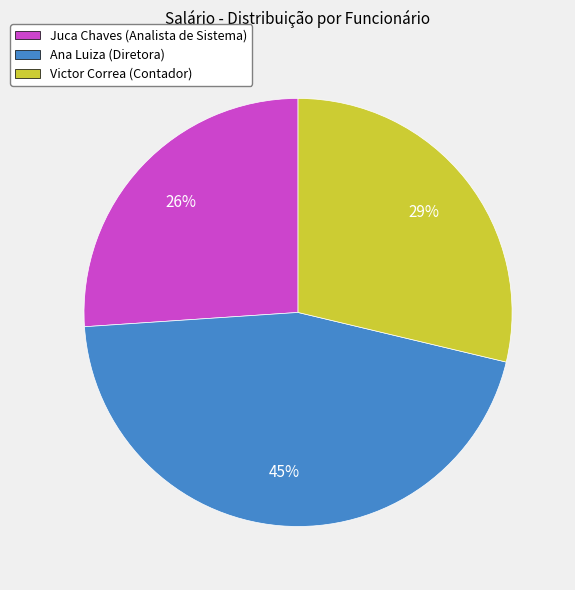

How many slices are in this pie chart?

3